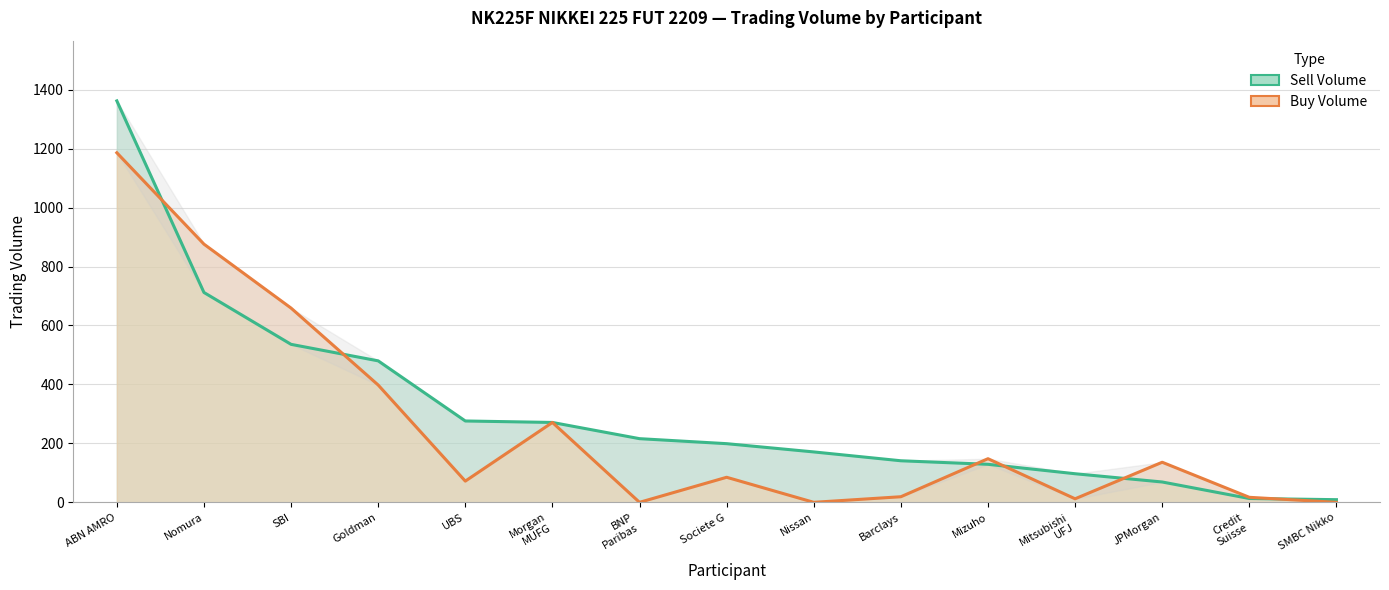

Which series has the largest range (max minus min)?

Sell Volume